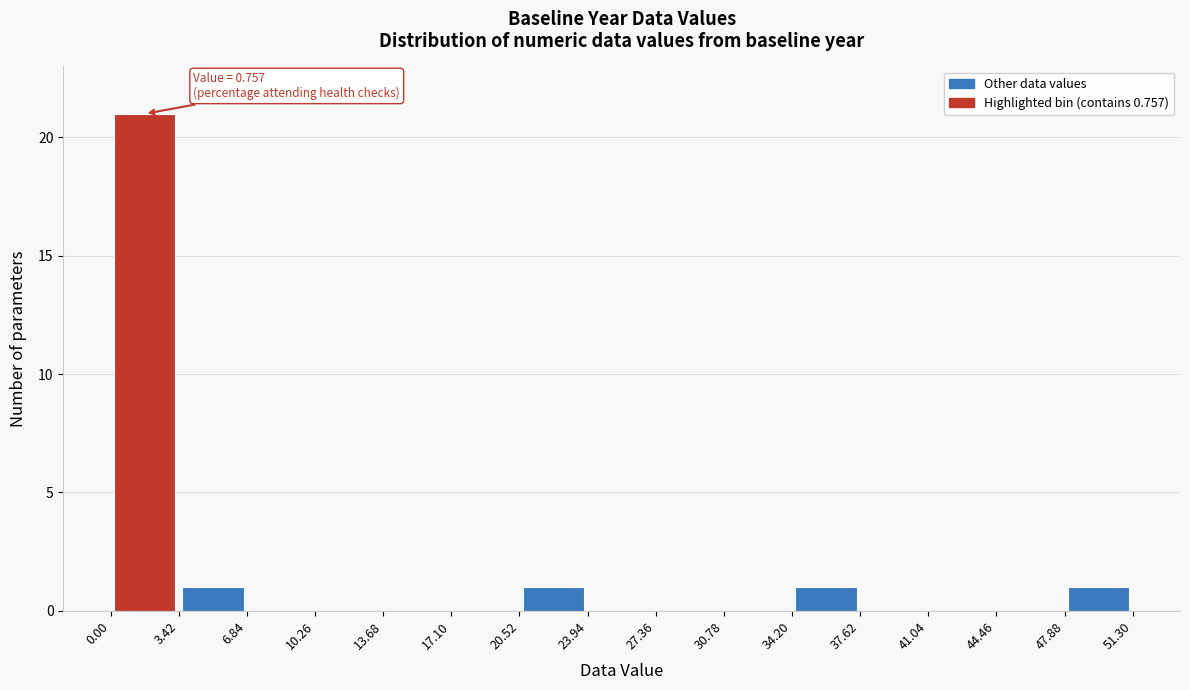

Over which range of the x-axis is the bar tallest?

0.00 to 3.42